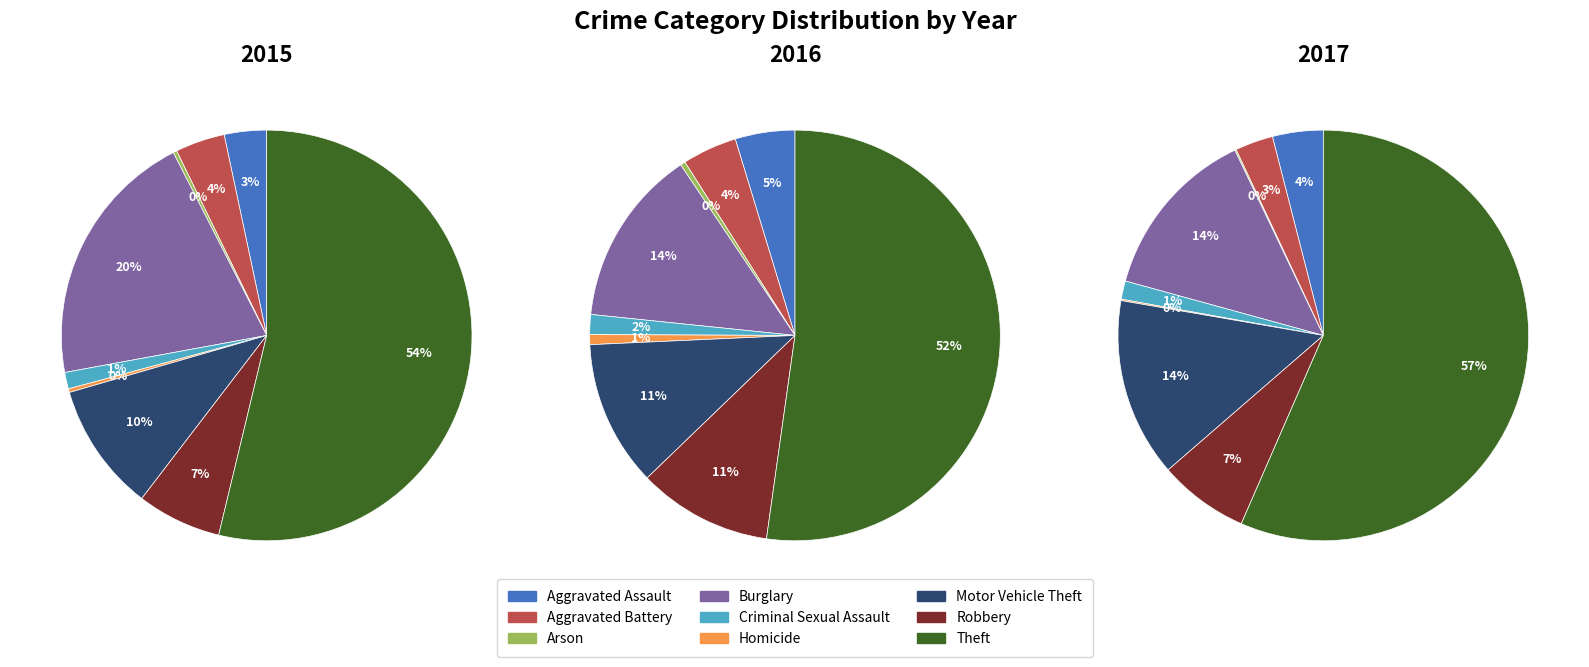

Between Motor Vehicle Theft and Robbery, which is larger?

Motor Vehicle Theft